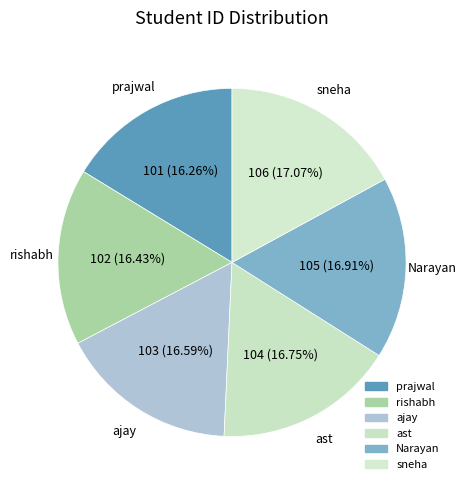

Is there any slice that represents more than half of the pie?

No